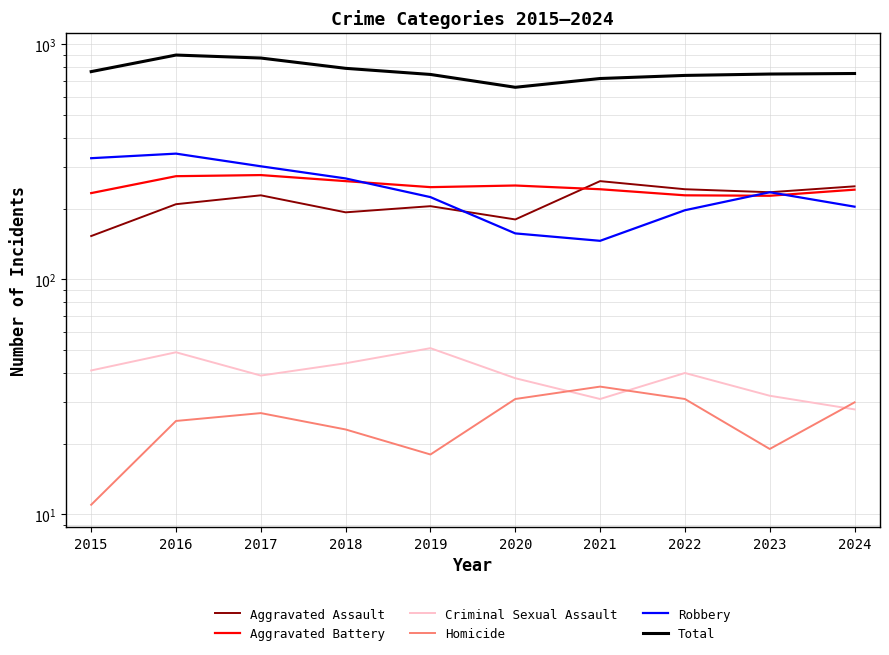

What is the minimum value shown in the chart?

11